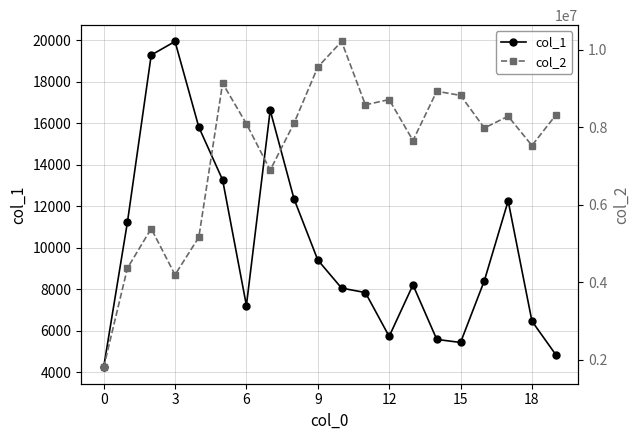

The value of col_1 at 19 is 4851. True or false?

True